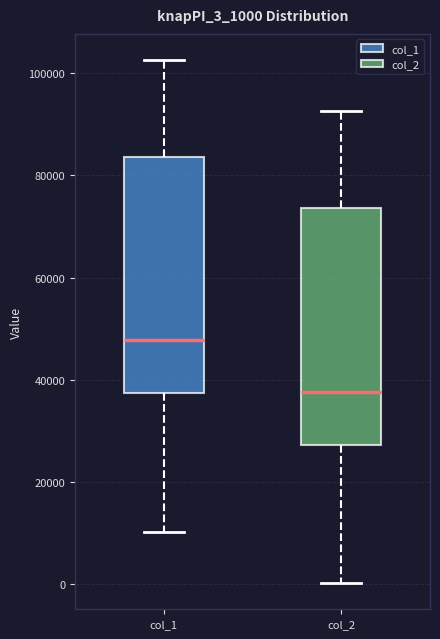

Reading left to right, read every box against the y-axis: the position of its median line, the range the box covers, and the ends of its whiskers. The values are not printed on the chart, so give them approximately, as read against the axis.

col_1: median 48000, box 38000 to 84000, whiskers 10000 to 102000
col_2: median 38000, box 28000 to 74000, whiskers 0 to 92000